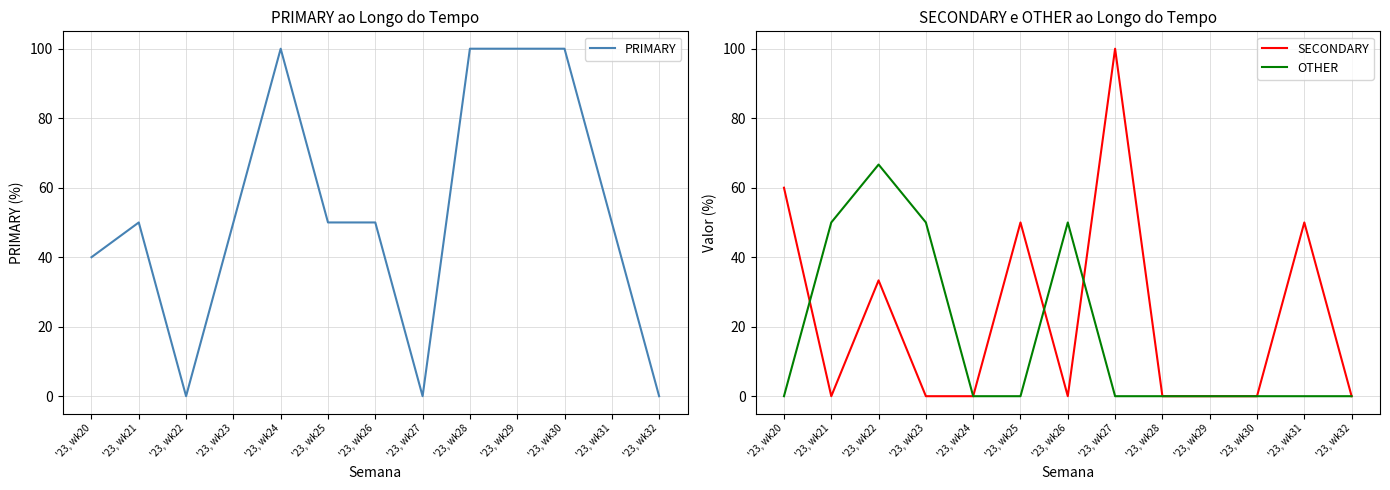

At which label does OTHER reach its peak?

'23, wk22